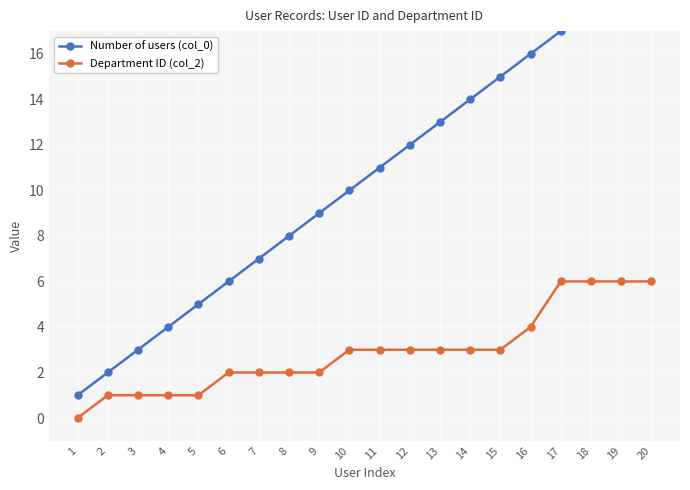

Which series has the largest total across all categories?

Number of users (col_0)